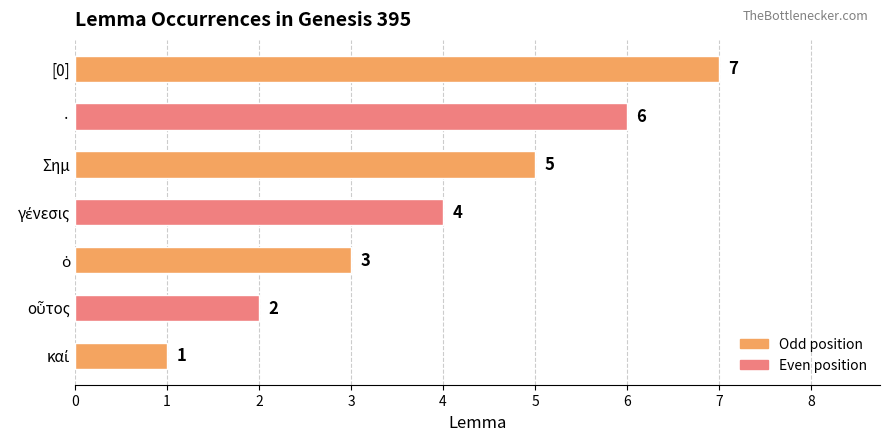

Count the values in the range 2 to 6.

5